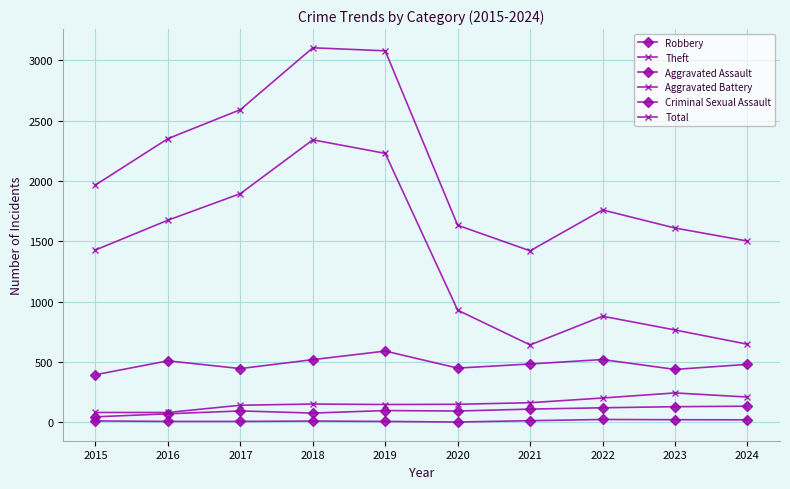

What is the sum of the Criminal Sexual Assault values at 2023 and 2018?

33